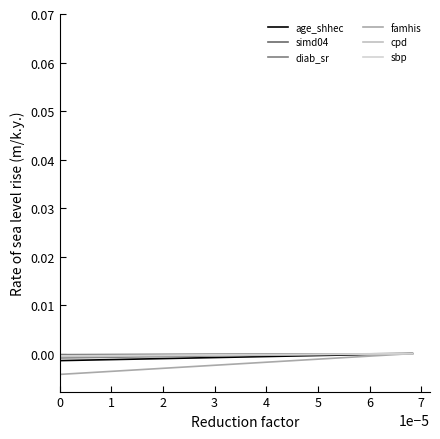

How many data points in simd04 are above 0?

4